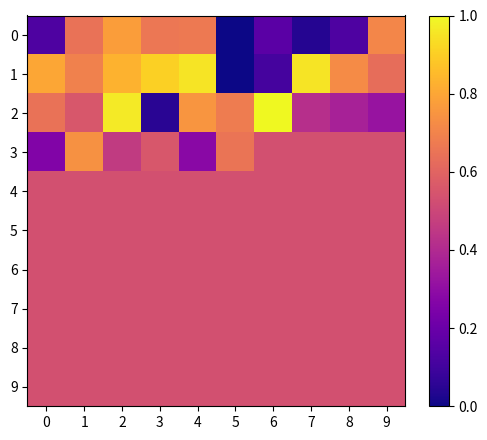

Reading left to right, extract all data points from this chart.

0: 0=0.1	1=0.6	2=0.8	3=0.7	4=0.7	5=0.0	6=0.2	7=0.0	8=0.1	9=0.7
1: 0=0.8	1=0.7	2=0.8	3=0.9	4=1.0	5=0.0	6=0.1	7=1.0	8=0.7	9=0.6
2: 0=0.6	1=0.6	2=1.0	3=0.0	4=0.8	5=0.7	6=1.0	7=0.4	8=0.4	9=0.3
3: 0=0.3	1=0.7	2=0.5	3=0.6	4=0.3	5=0.7	6=0.5	7=0.5	8=0.5	9=0.5
4: 0=0.5	1=0.5	2=0.5	3=0.5	4=0.5	5=0.5	6=0.5	7=0.5	8=0.5	9=0.5
5: 0=0.5	1=0.5	2=0.5	3=0.5	4=0.5	5=0.5	6=0.5	7=0.5	8=0.5	9=0.5
6: 0=0.5	1=0.5	2=0.5	3=0.5	4=0.5	5=0.5	6=0.5	7=0.5	8=0.5	9=0.5
7: 0=0.5	1=0.5	2=0.5	3=0.5	4=0.5	5=0.5	6=0.5	7=0.5	8=0.5	9=0.5
8: 0=0.5	1=0.5	2=0.5	3=0.5	4=0.5	5=0.5	6=0.5	7=0.5	8=0.5	9=0.5
9: 0=0.5	1=0.5	2=0.5	3=0.5	4=0.5	5=0.5	6=0.5	7=0.5	8=0.5	9=0.5